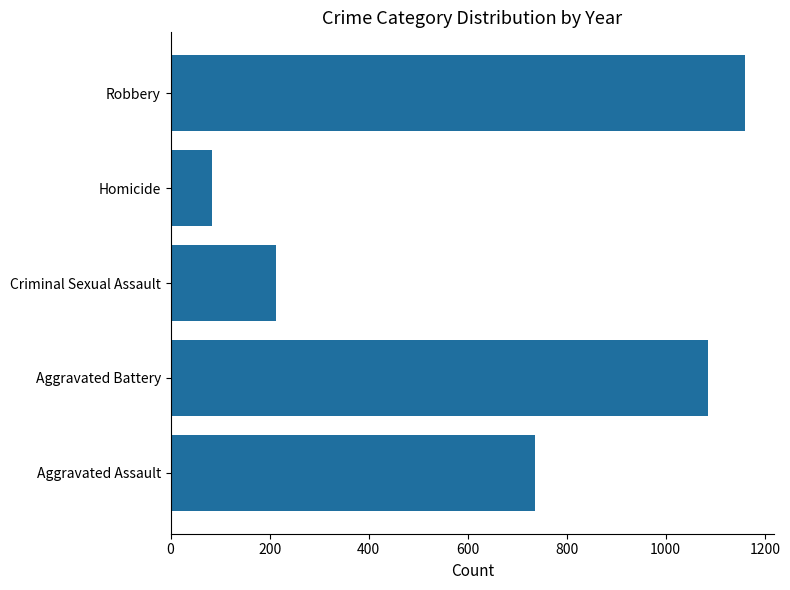

True or false: the data shows 1086 at Aggravated Battery.

True